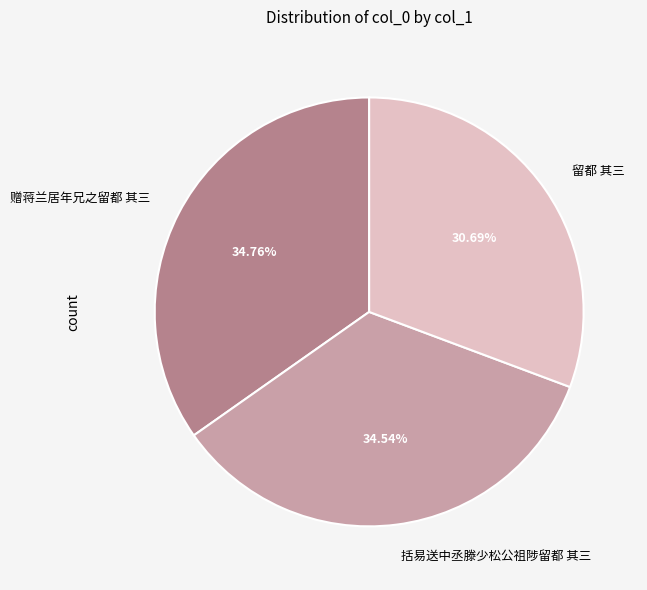

Approximately how many times larger is the value at 留都 其三 compared to 赠蒋兰居年兄之留都 其三?

0.9